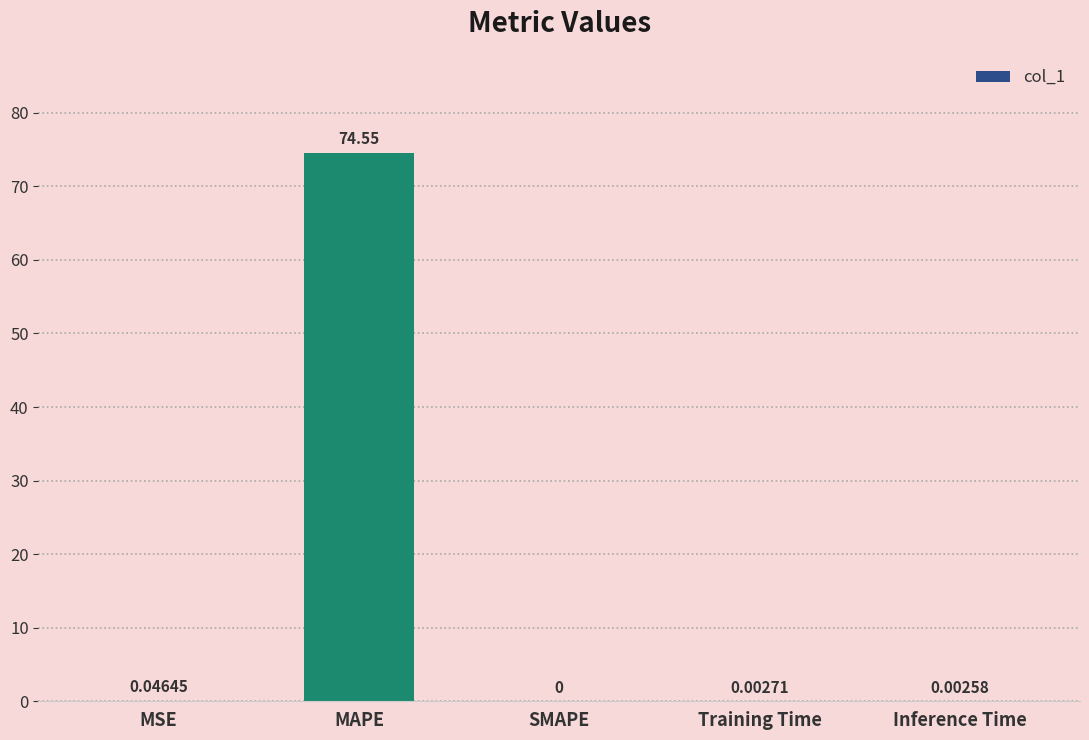

What is the sum of all values?

74.6